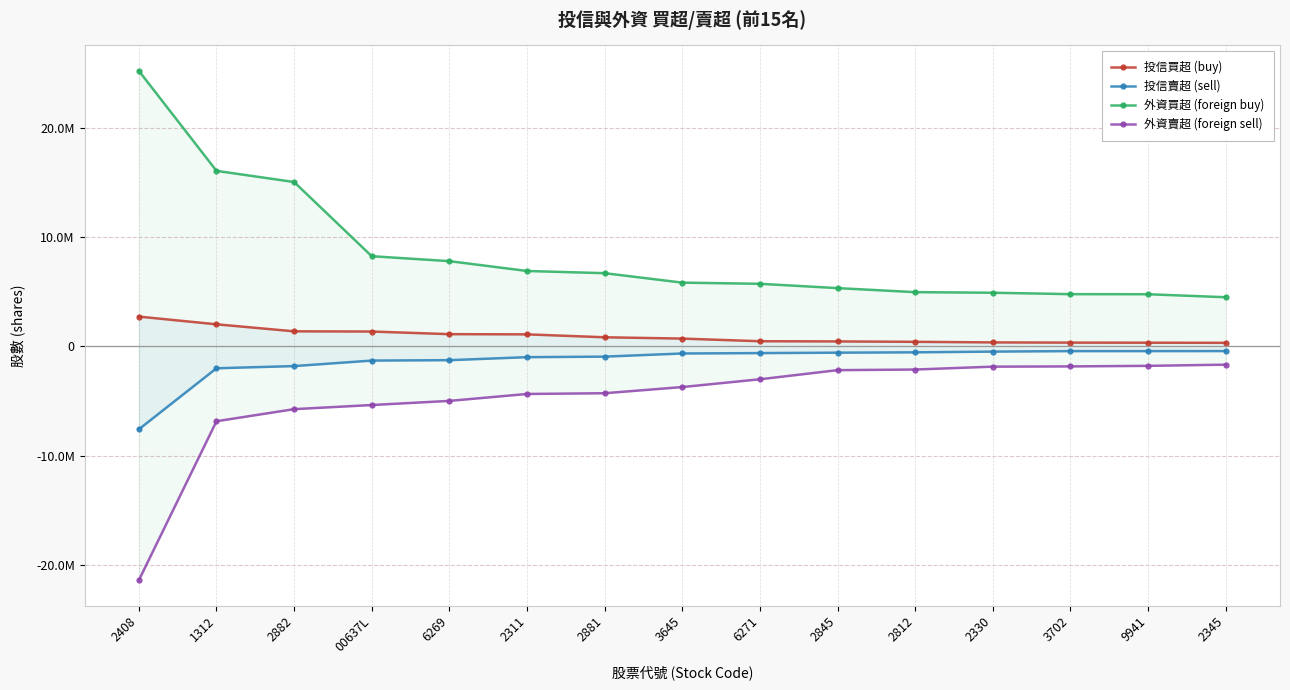

What is the approximate value of 外資買超 (foreign buy) at 2881, to the nearest 100?

6698000